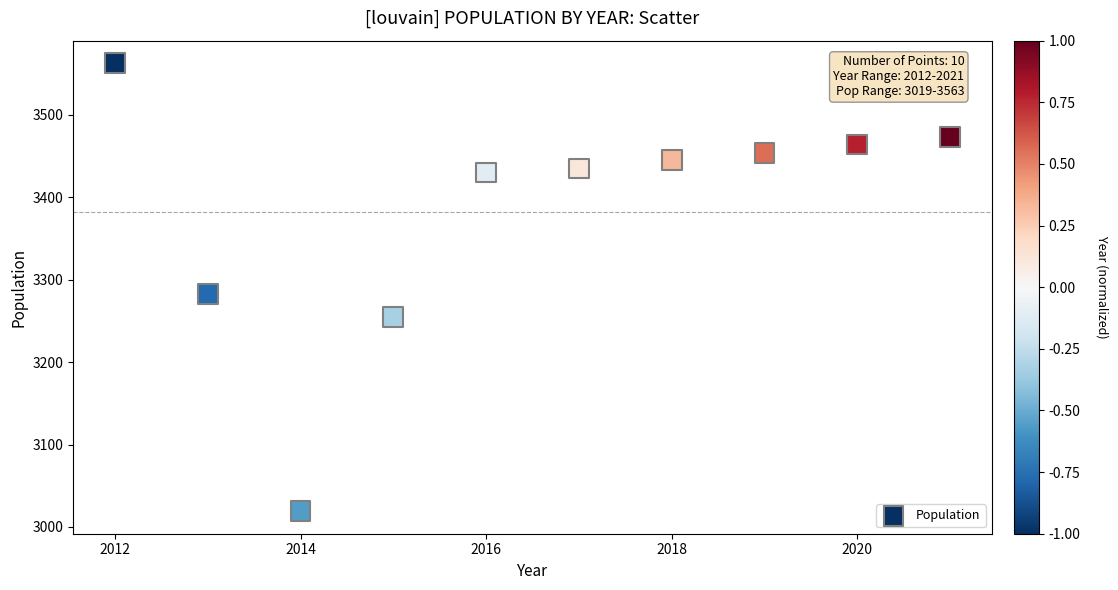

What Y value in the scatter plot is closest to 3291?

3283